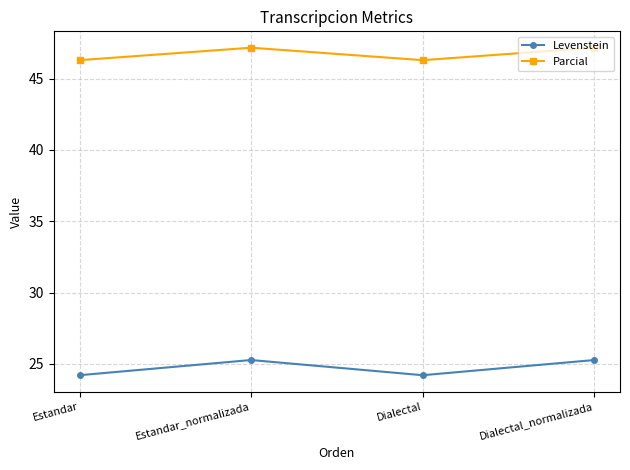

What is the difference between the highest and lowest values at Dialectal_normalizada?

21.9